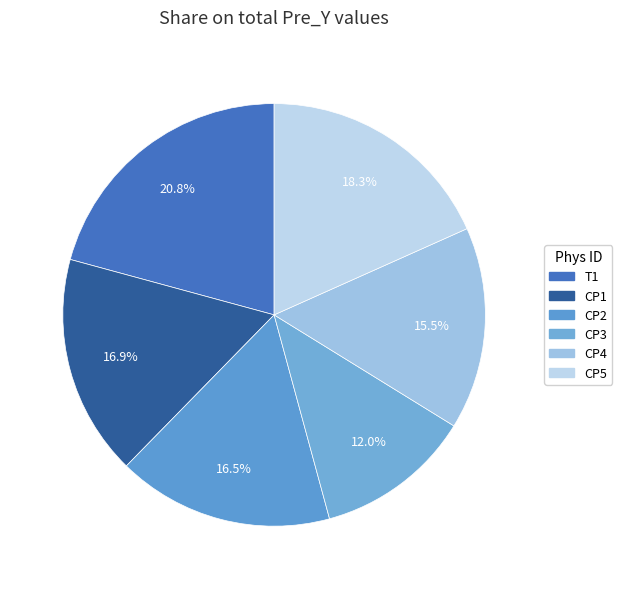

Is there a majority slice in this chart?

No